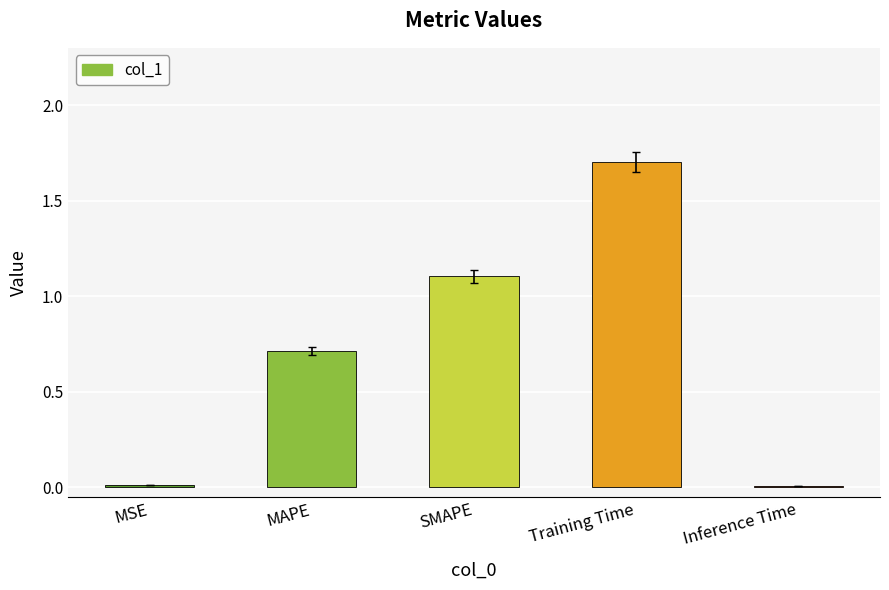

What is the sum of all values?

3.5